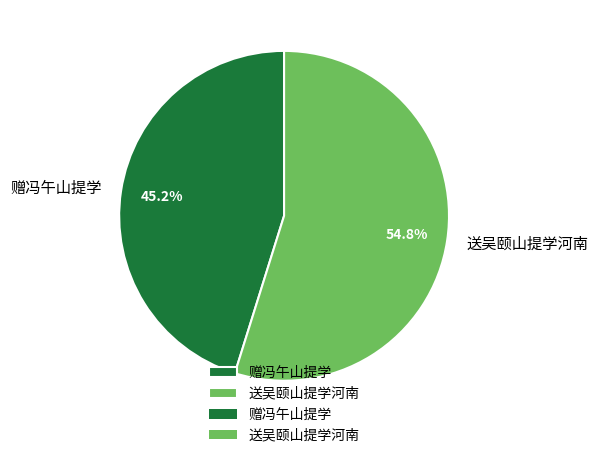

Is there any slice that represents more than half of the pie?

Yes